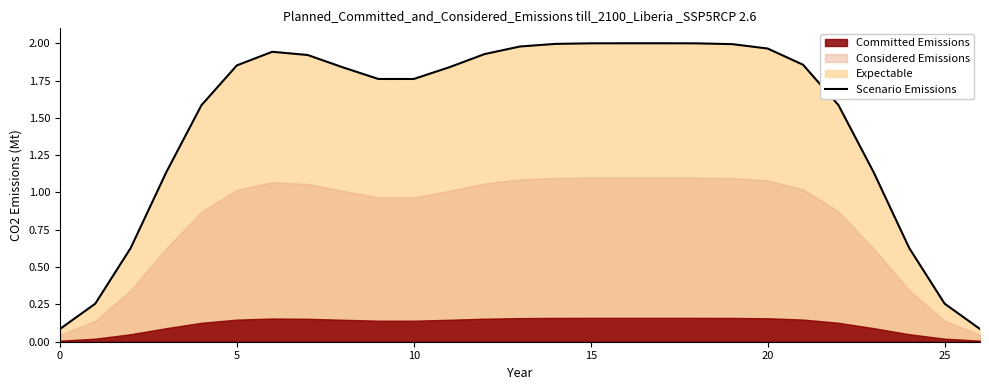

What is the label of the 16th point from the left?

15